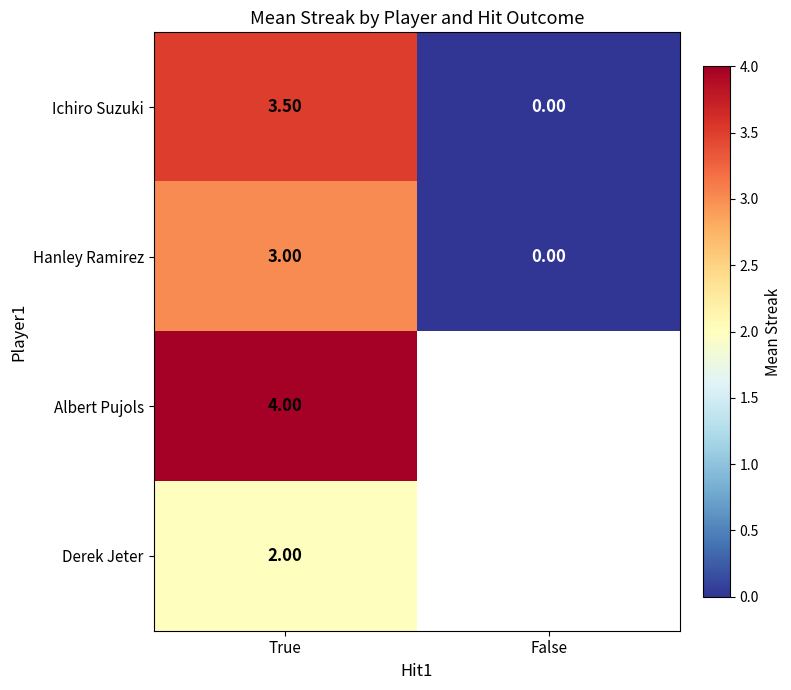

True or false: Ichiro Suzuki has a value of 0.0 at False.

True